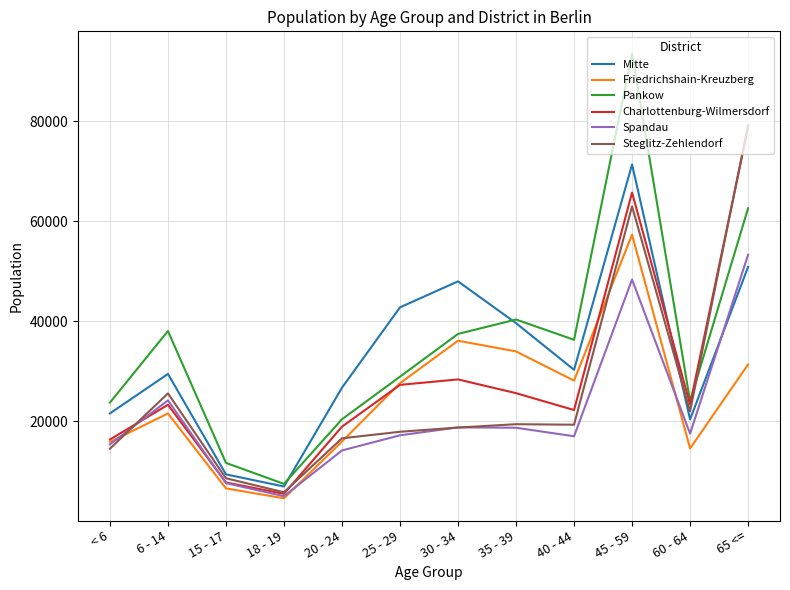

True or false: Charlottenburg-Wilmersdorf and Mitte cross at least once.

True